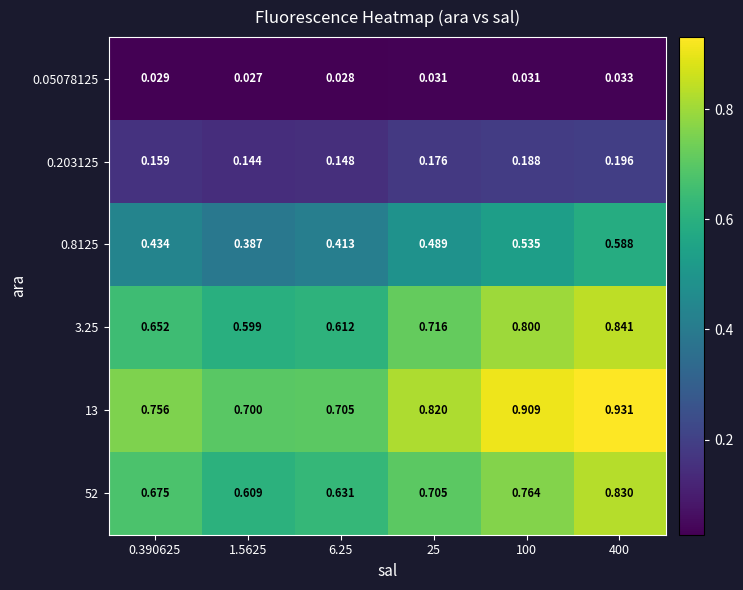

Is the value of 0.203125 at 25 greater than the value of 0.8125 at 100?

No